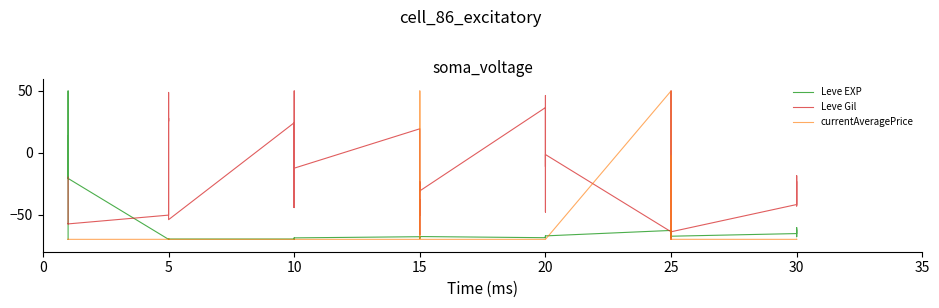

What is the spread (max minus min) of values at 15?

89.4